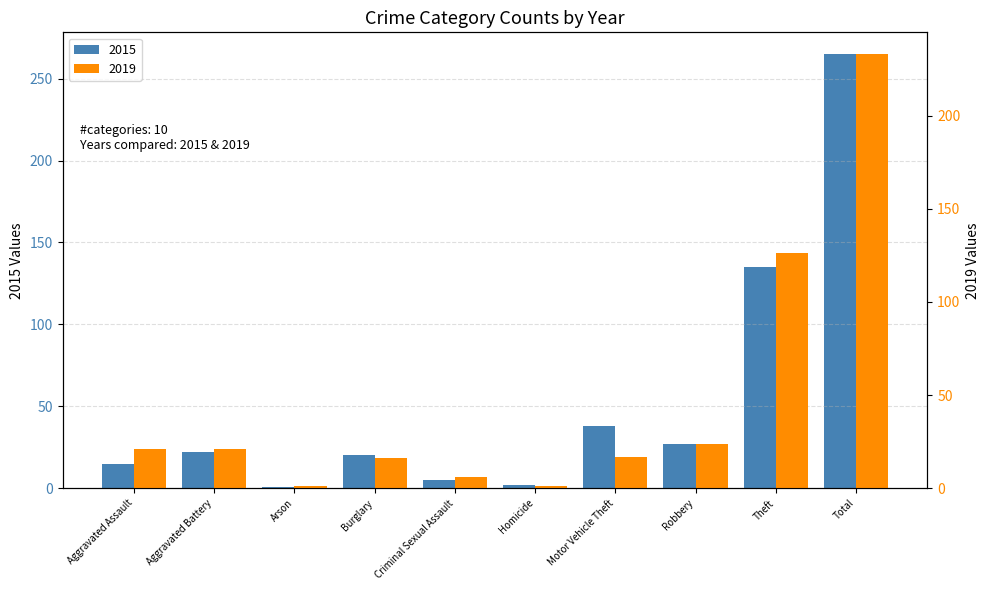

What is the spread (max minus min) of values at Aggravated Battery?

1